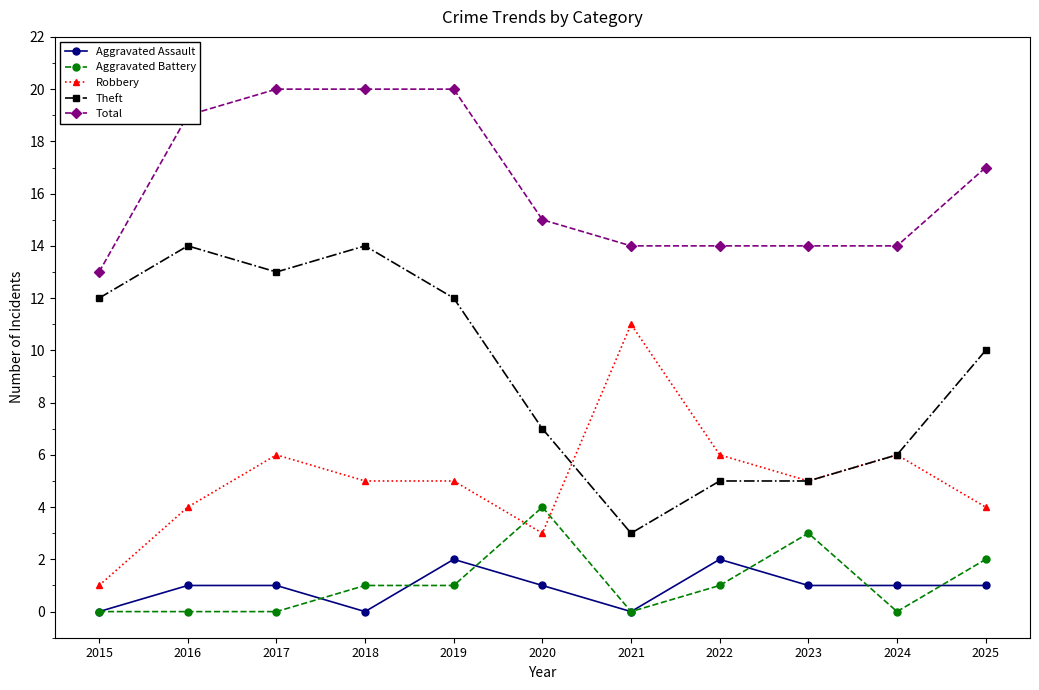

What is the average value of the Total series?

16